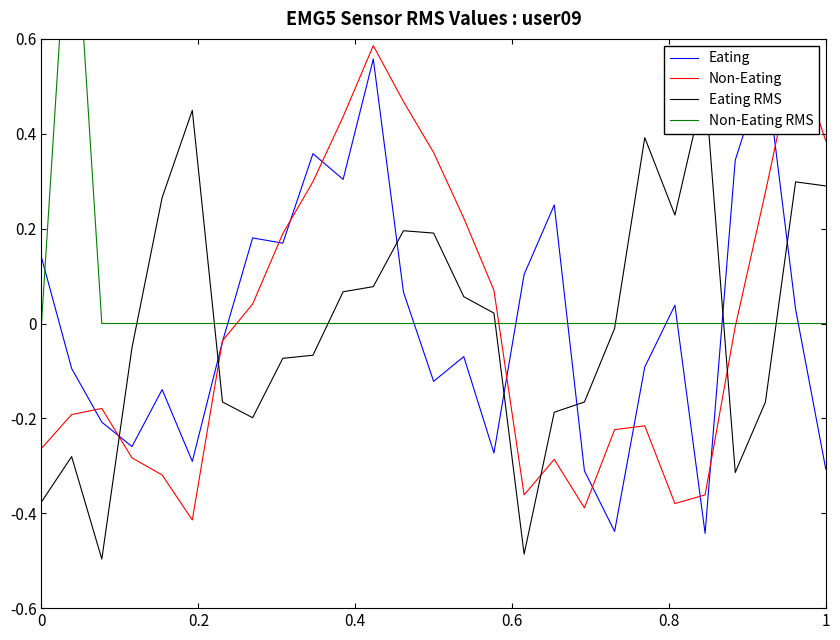

What is the maximum value for Eating RMS?

0.5